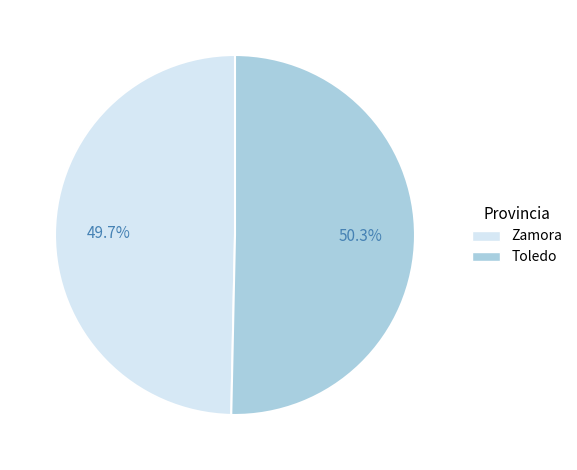

Which slice represents more than half of the pie?

Toledo